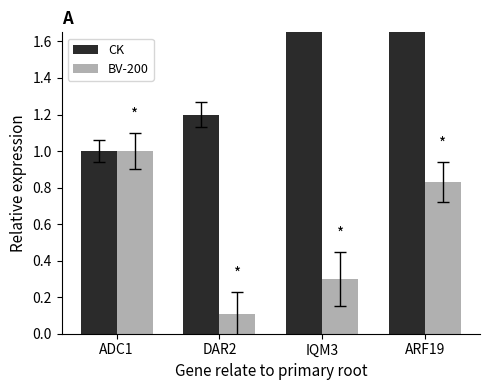

Rank the series by their maximum value, from highest to lowest.

CK, BV-200